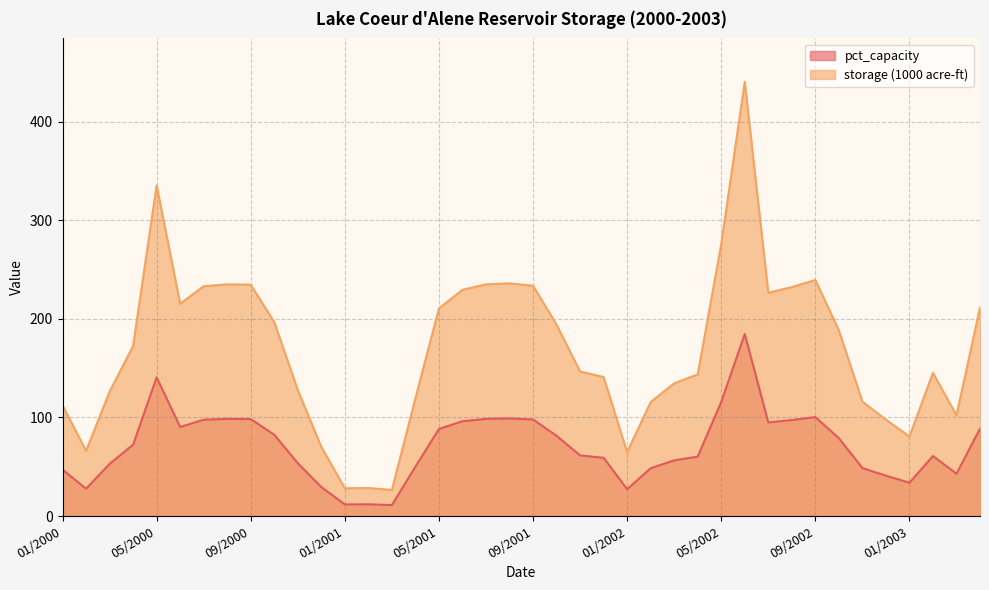

Is it true that pct_capacity equals 8.2 at 02/2000?

False